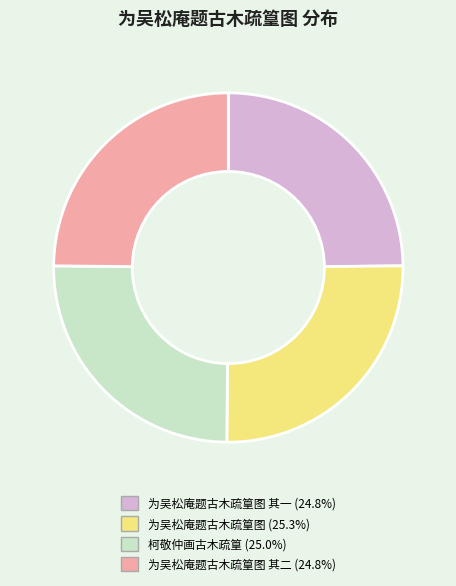

Is there a majority slice in this chart?

No